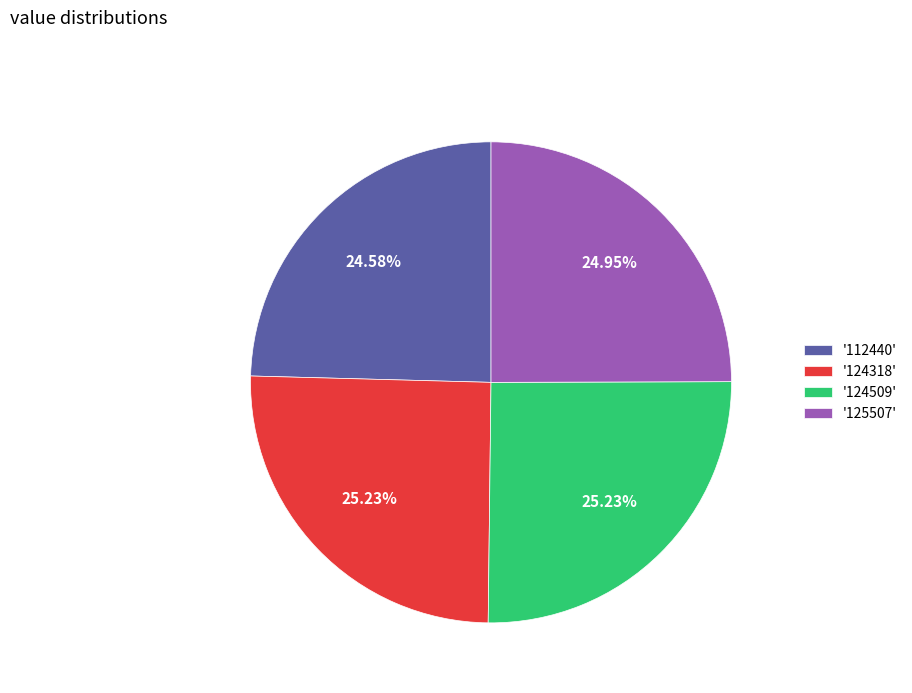

What is the ratio of the value at '124509' to the value at '125507'?

1.0